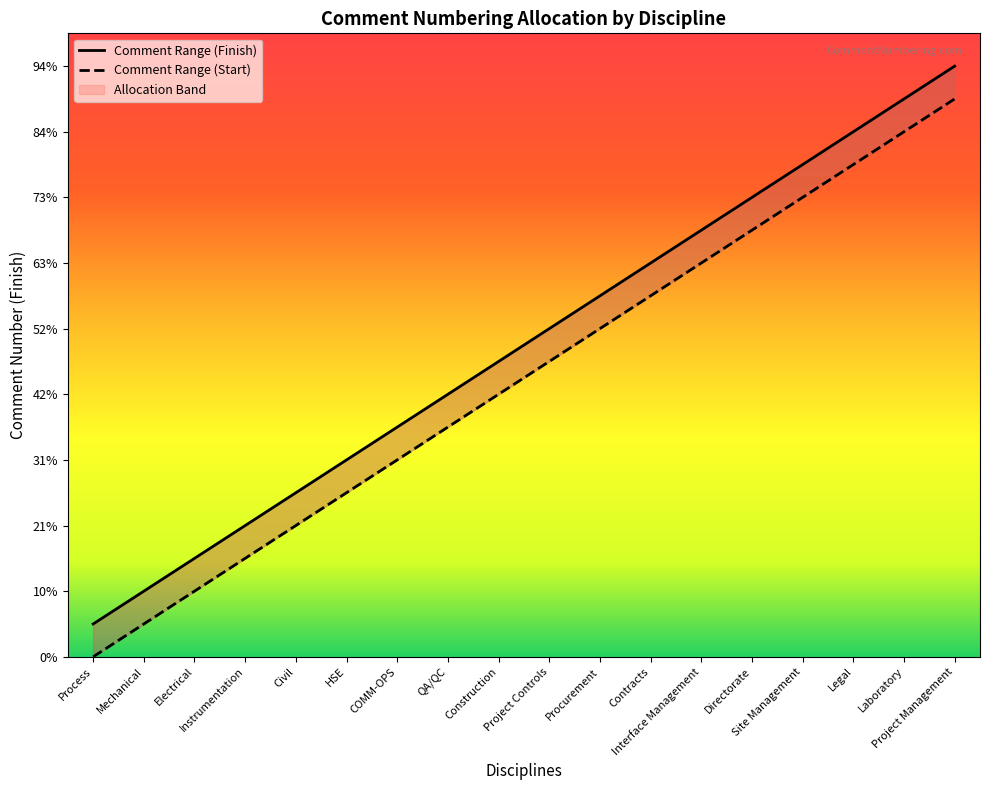

True or false: Comment Range (Finish) has more than 2 interior local peaks.

False